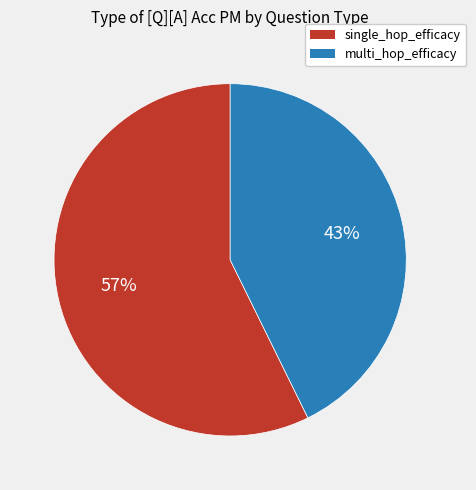

Is the sum of multi_hop_efficacy and single_hop_efficacy greater than half?

Yes